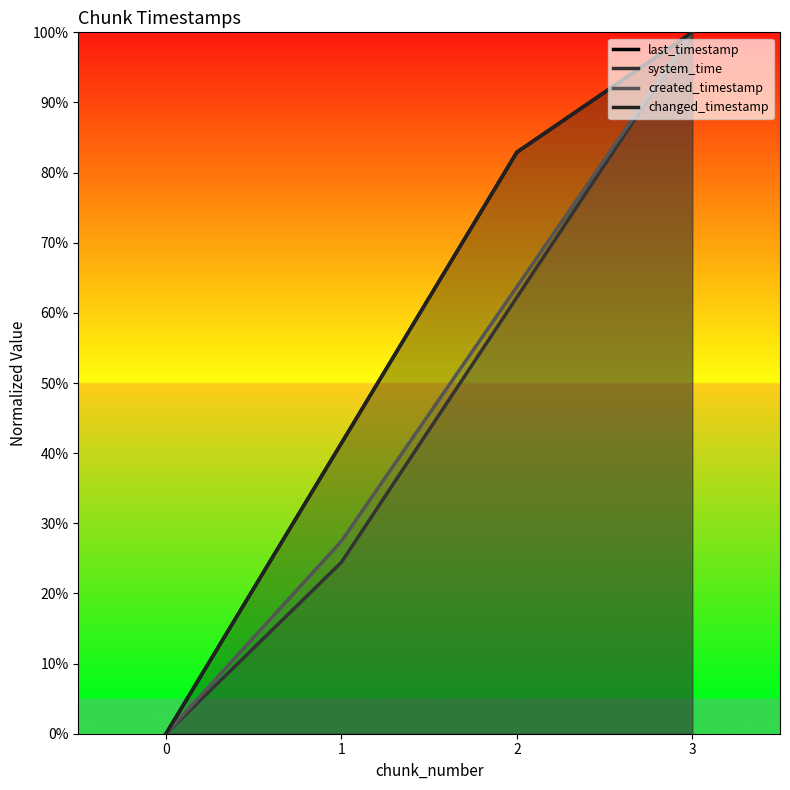

What is the value of the created_timestamp point at the 4th from the left?

100.0